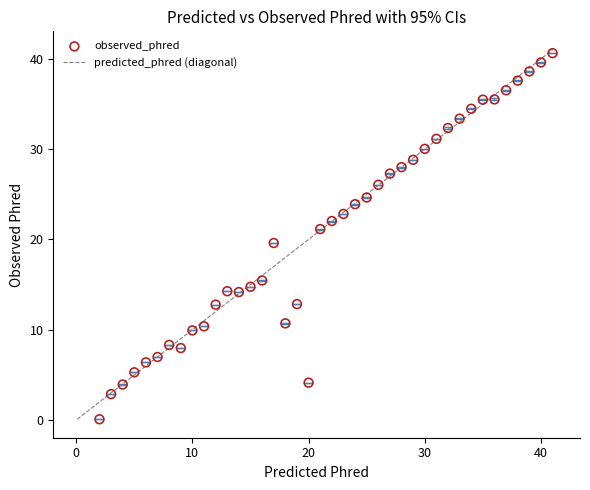

What is the range of Y values (max minus min)?

40.5